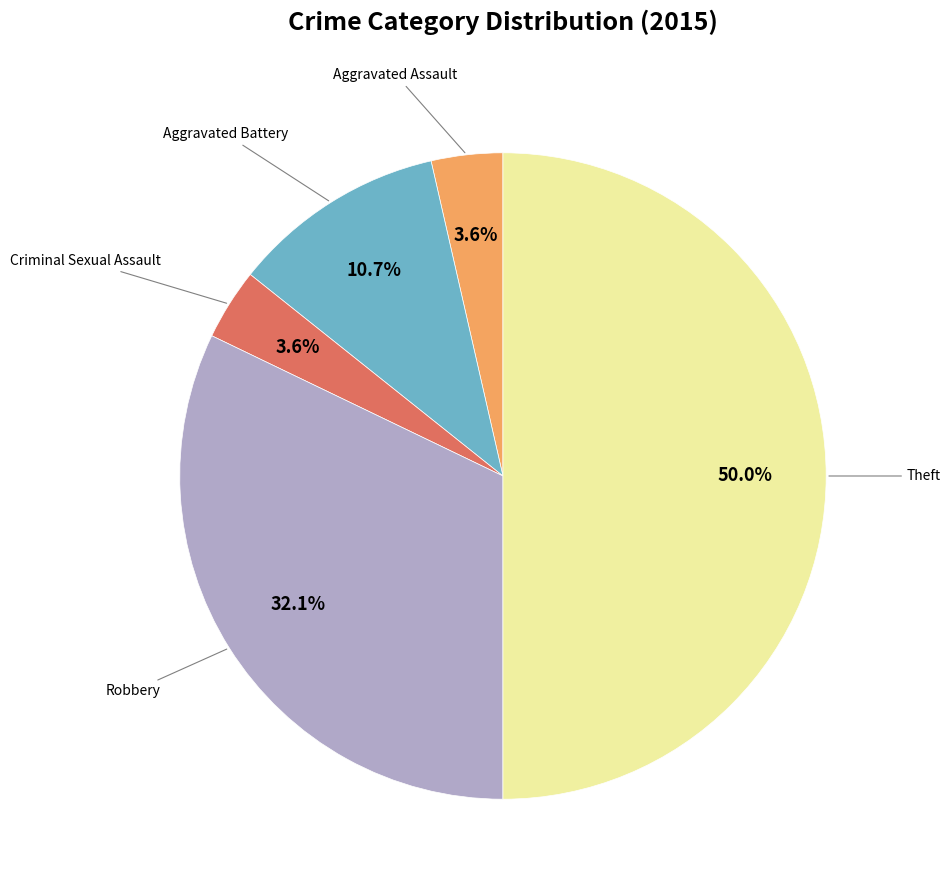

To the nearest percent, what is the difference between the largest and smallest slice percentages?

46%